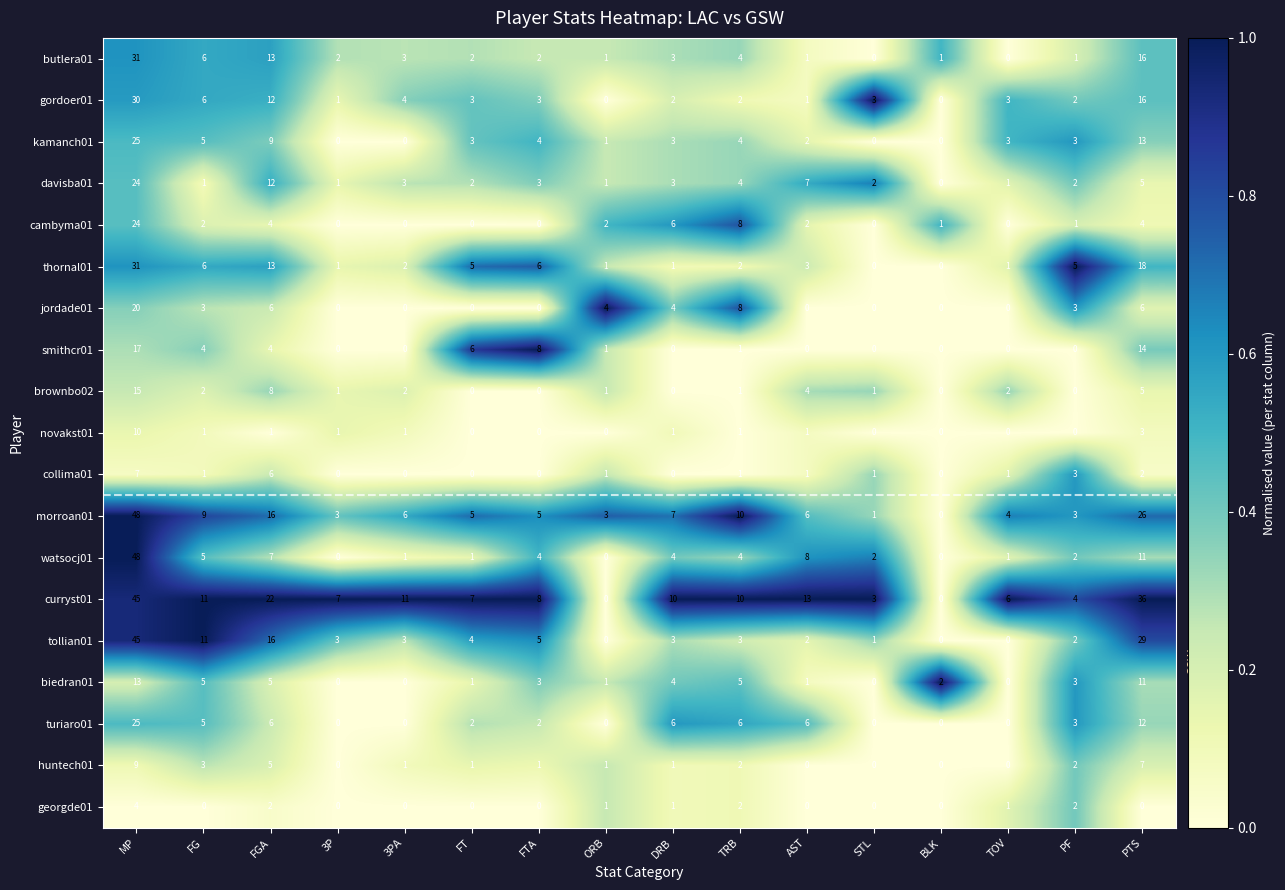

What is the spread (max minus min) of values at FGA?

21